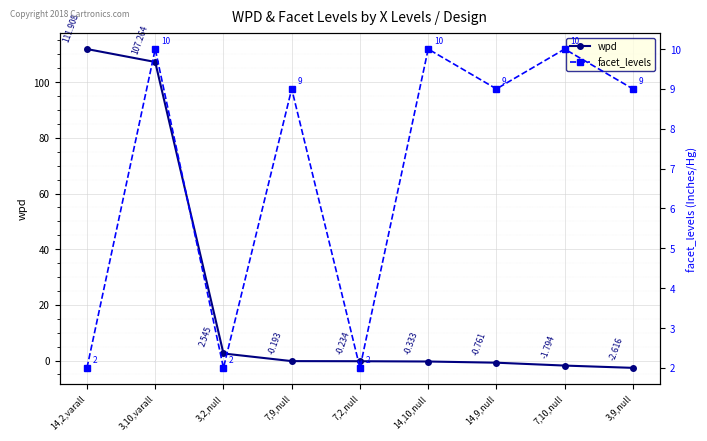

How many lines are shown in the chart?

2